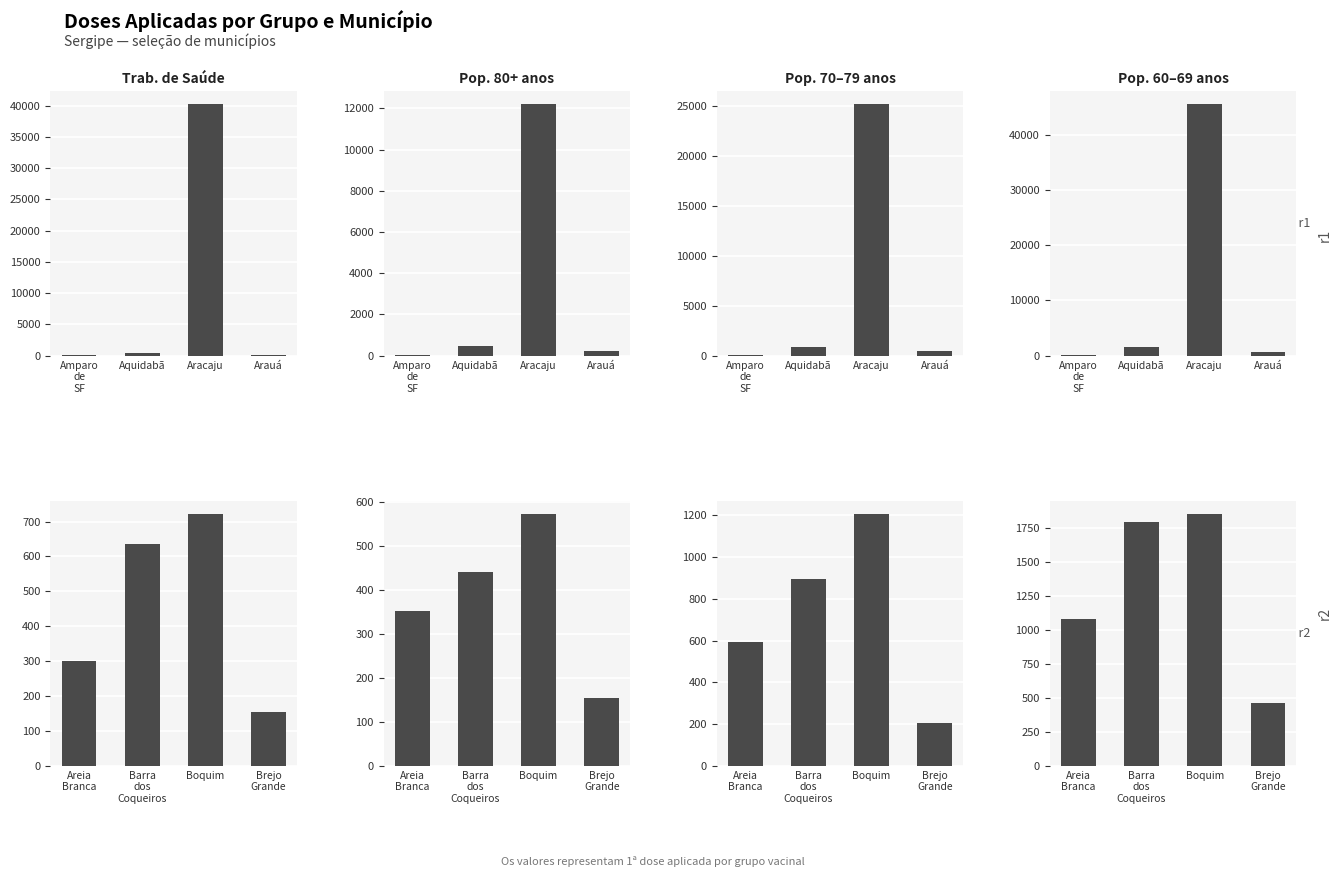

The Pop 80+ D1 series shows 441 at Barra dos Coqueiros. True or false?

True